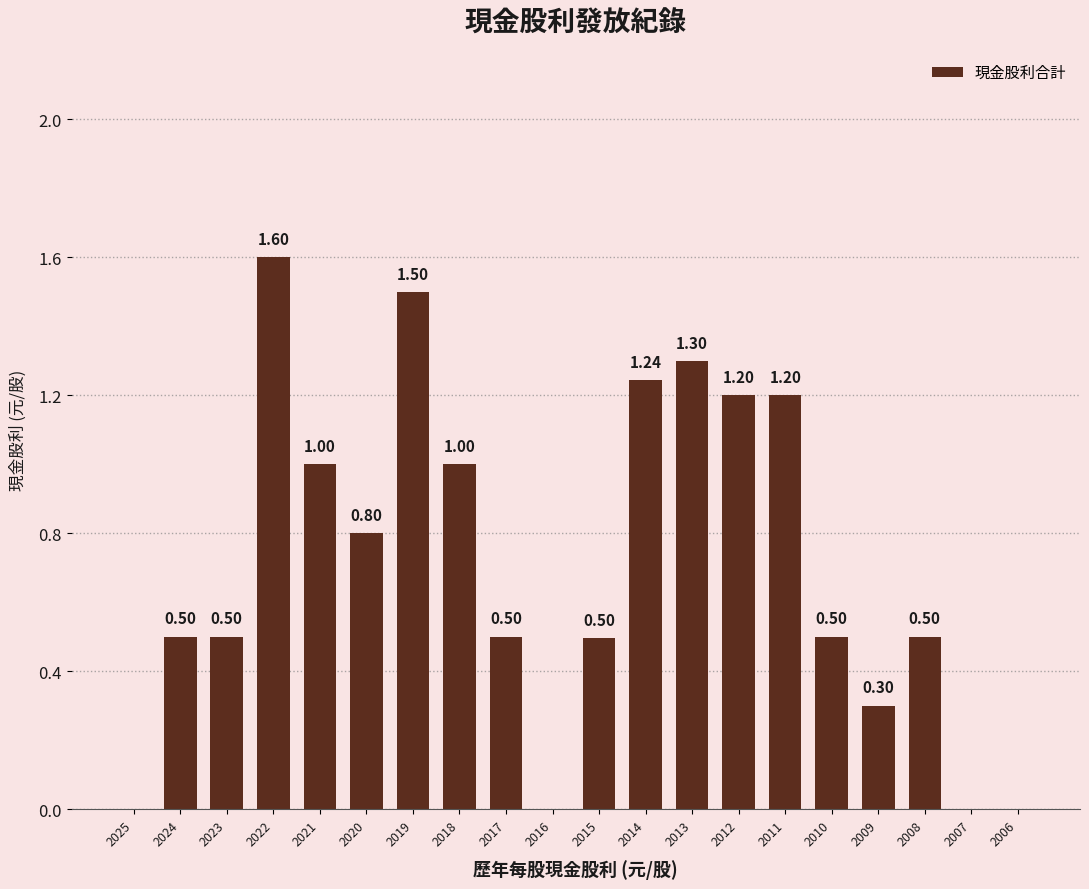

What is the difference between the values at 2019 and 2023?

1.0